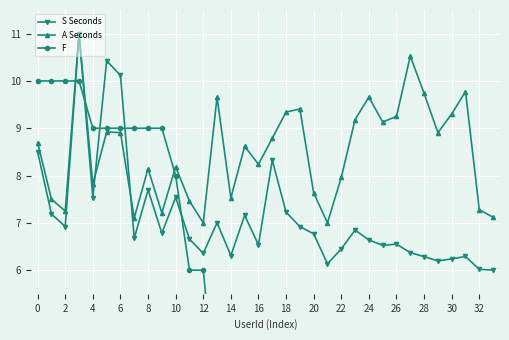

True or false: F and S Seconds cross at least once.

True